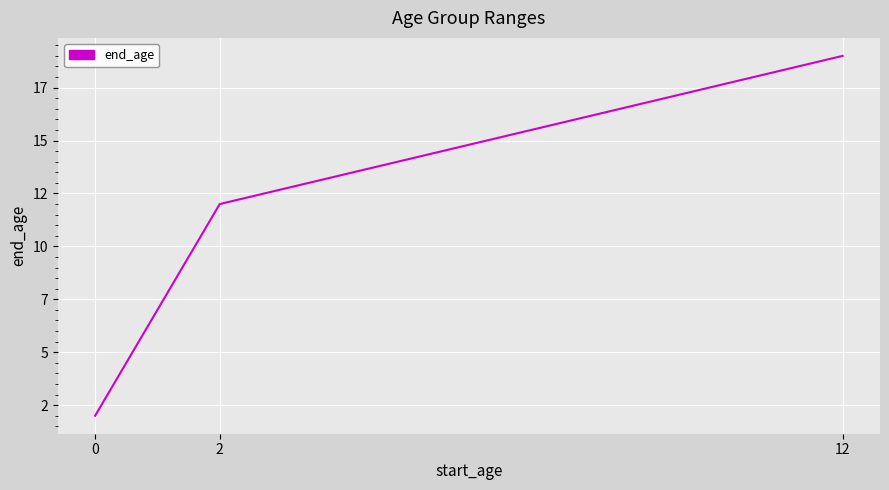

Is this an area chart (filled region under the line)?

No